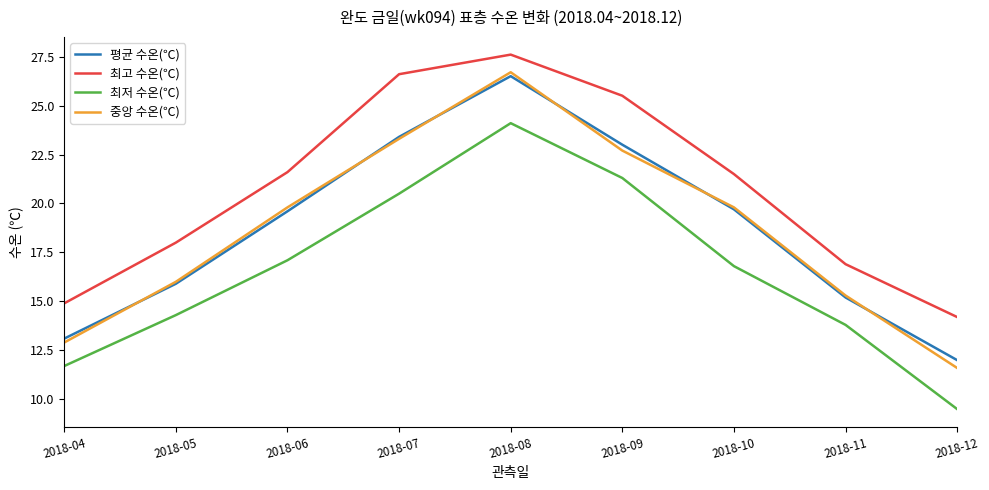

Read the 중앙 수온(℃) value at 2018-07.

23.3